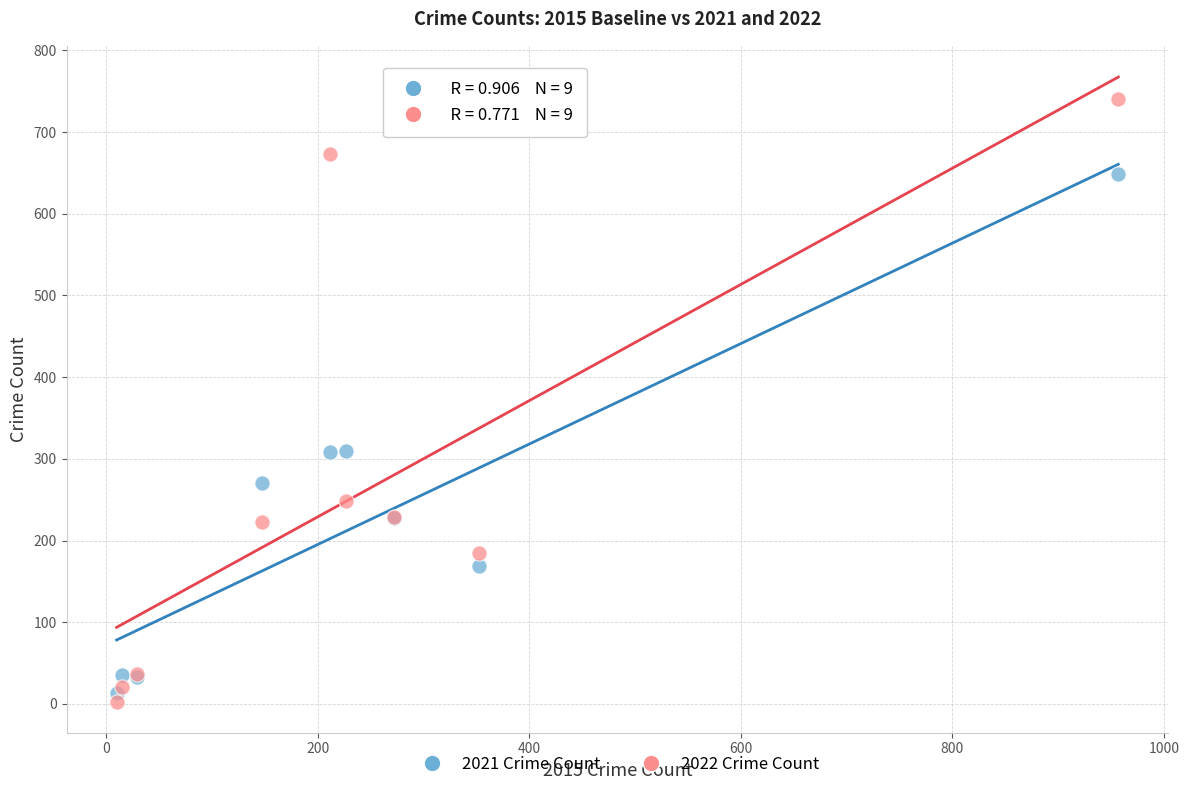

Which series contains the highest Y value?

2022 Crime Count